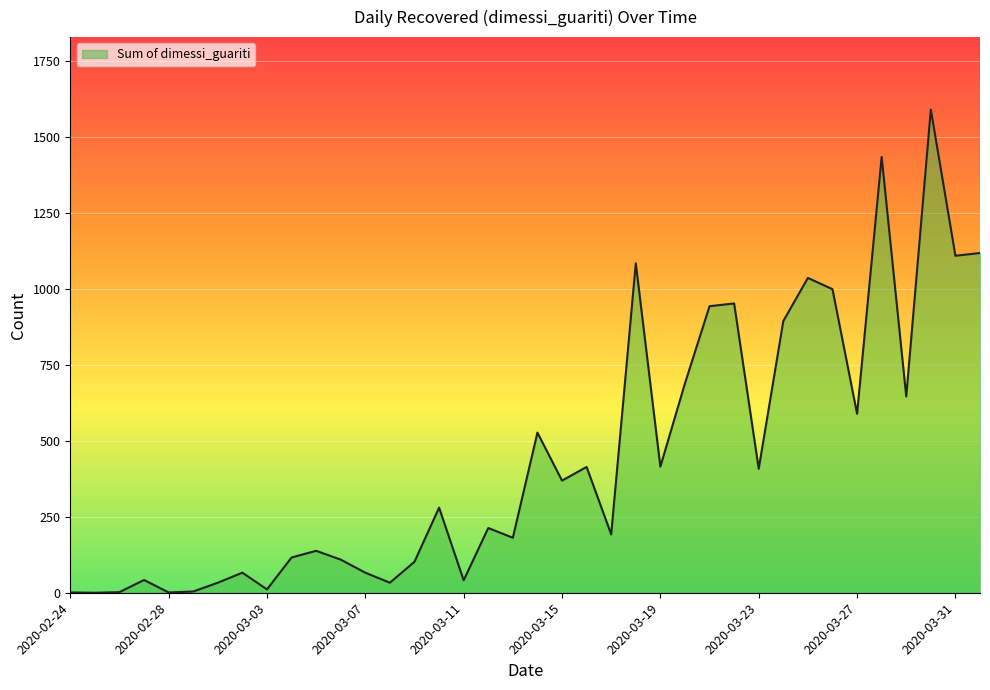

What is the greatest value displayed?

1590